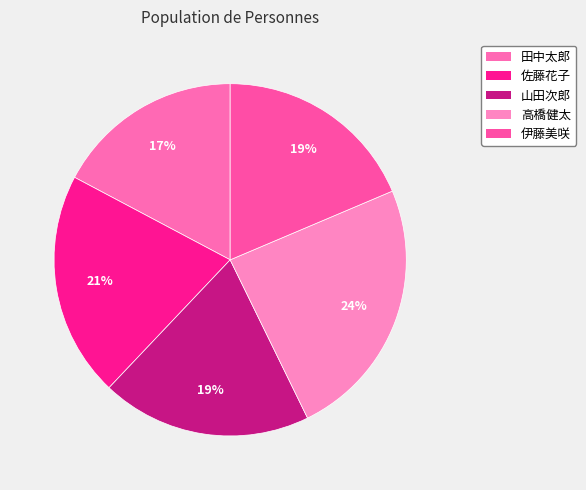

Rank the categories by value from highest to lowest.

高橋健太, 佐藤花子, 山田次郎, 伊藤美咲, 田中太郎